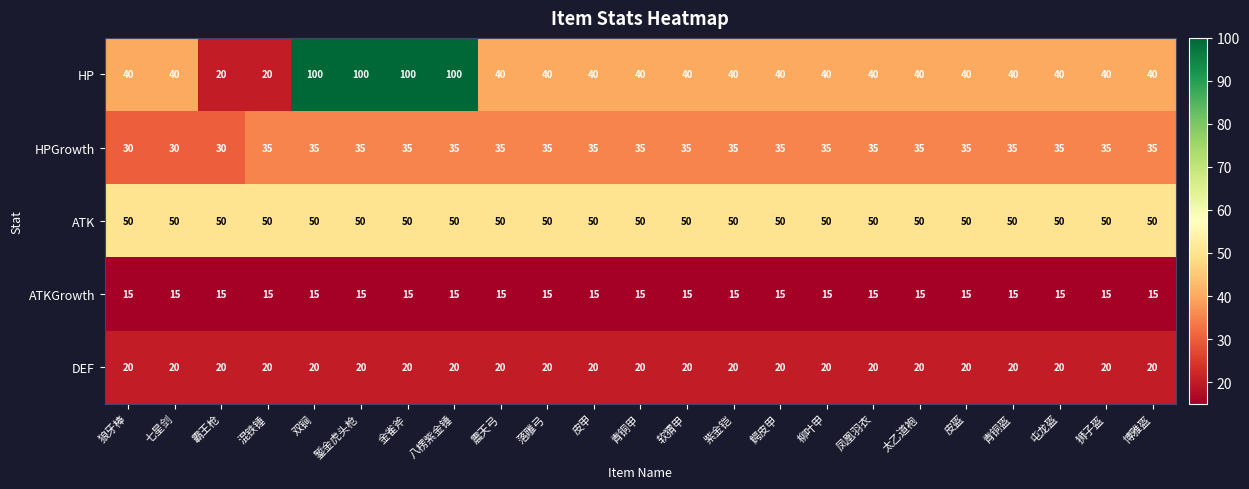

What is the smallest value displayed?

15